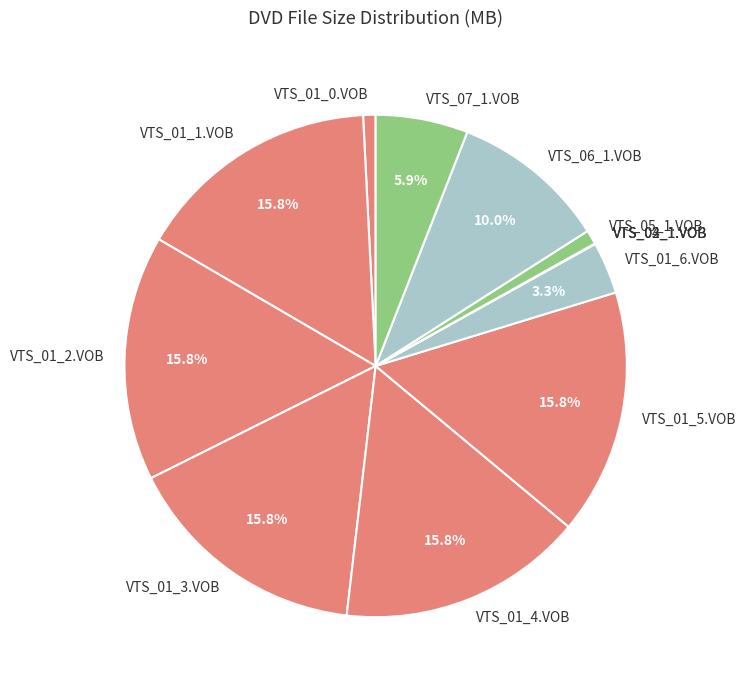

To the nearest percent, what is the combined percentage of VTS_01_1.VOB and VTS_07_1.VOB?

22%